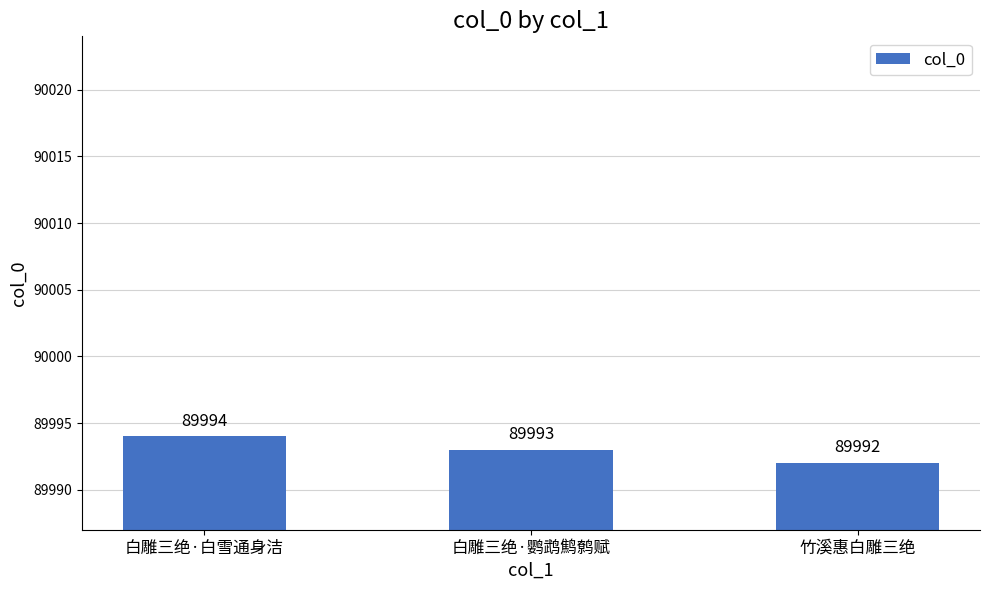

Where does the data first go above 89993?

白雕三绝·白雪通身洁